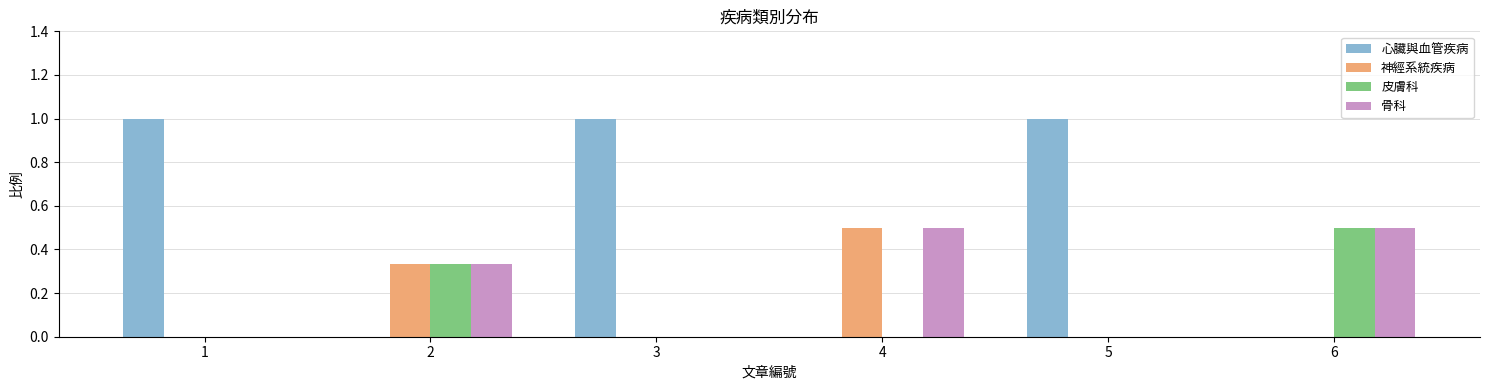

How many categories are shown in the chart?

6